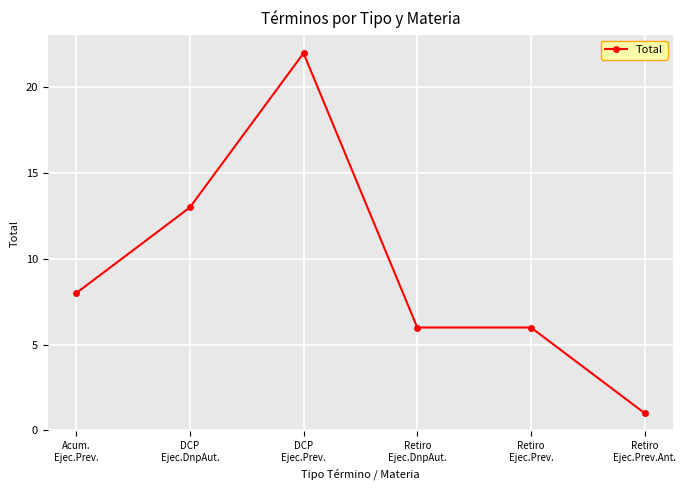

Where is the first local maximum?

DCP
Ejec.Prev.